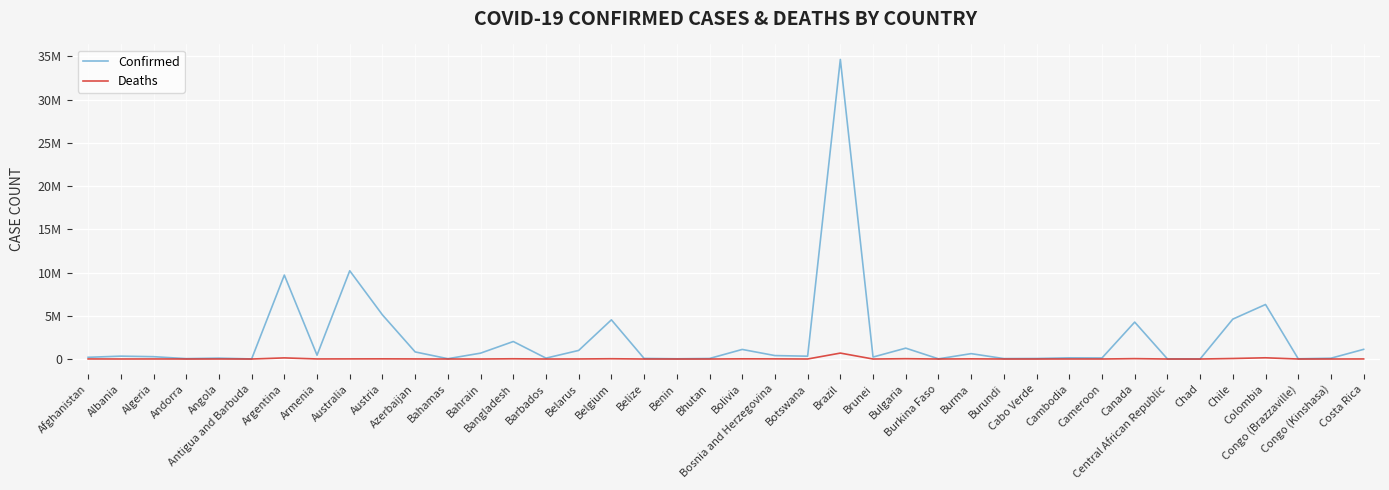

At which category does Confirmed reach its first local peak?

Albania